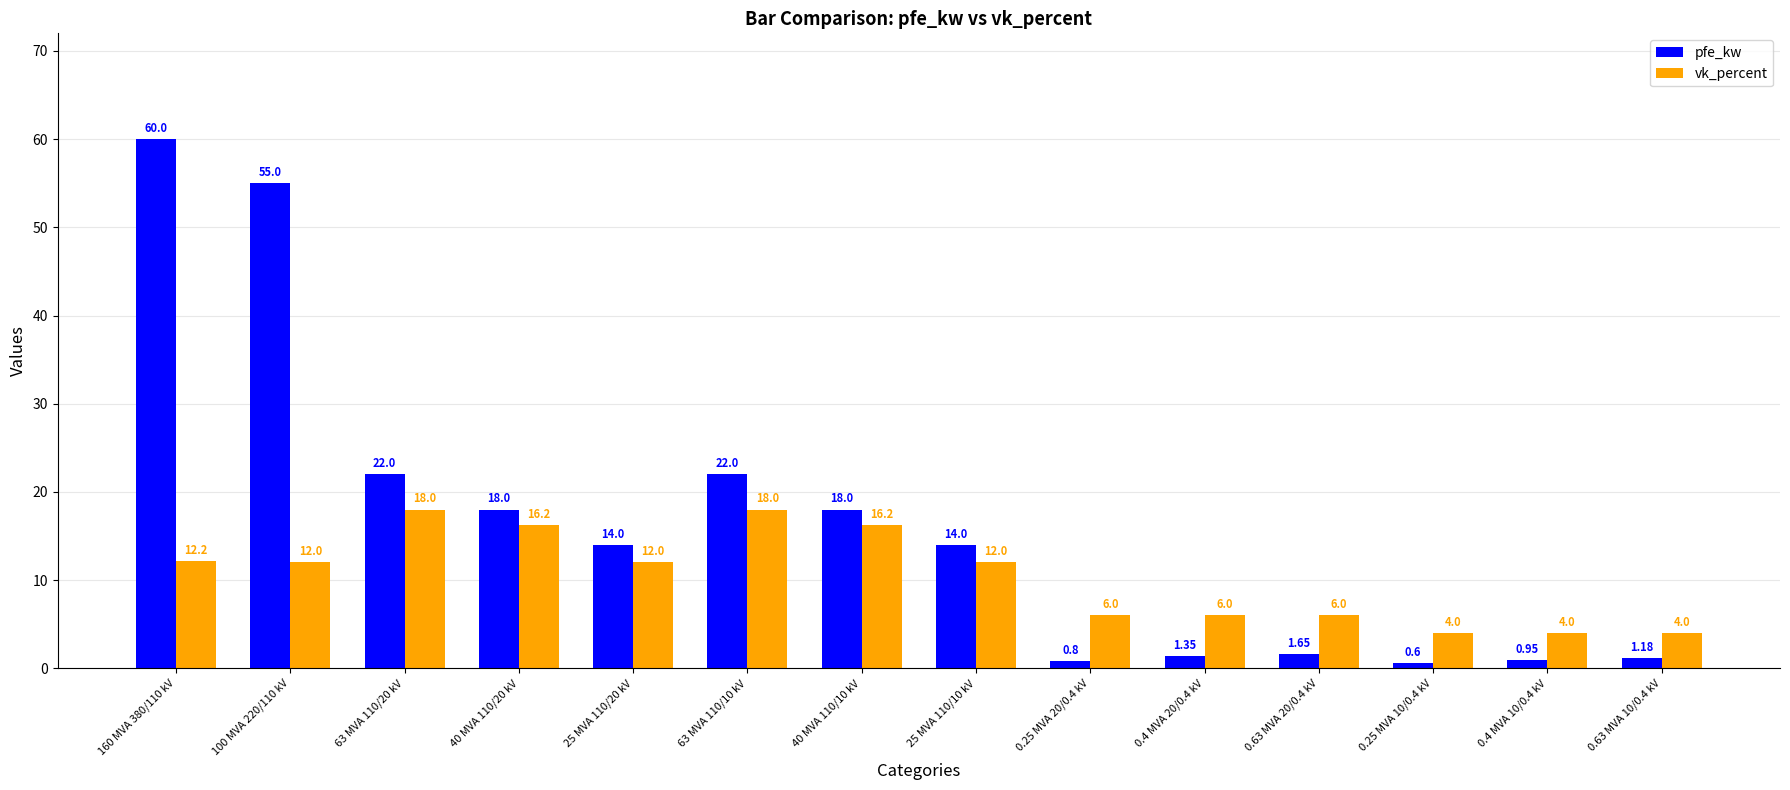

Is it true that vk_percent equals 18.0 at 63 MVA 110/10 kV?

True